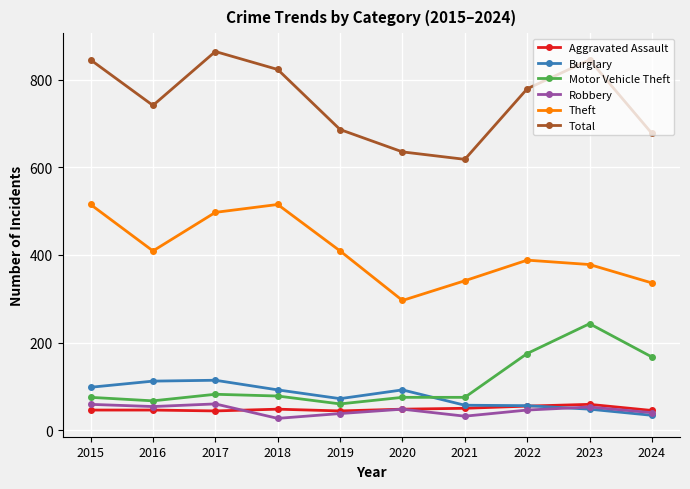

How many intersections are there between Aggravated Assault and Burglary?

1